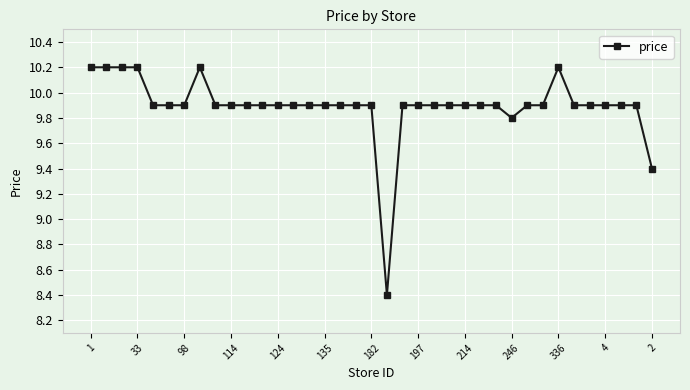

Count the number of values greater than 9.

36